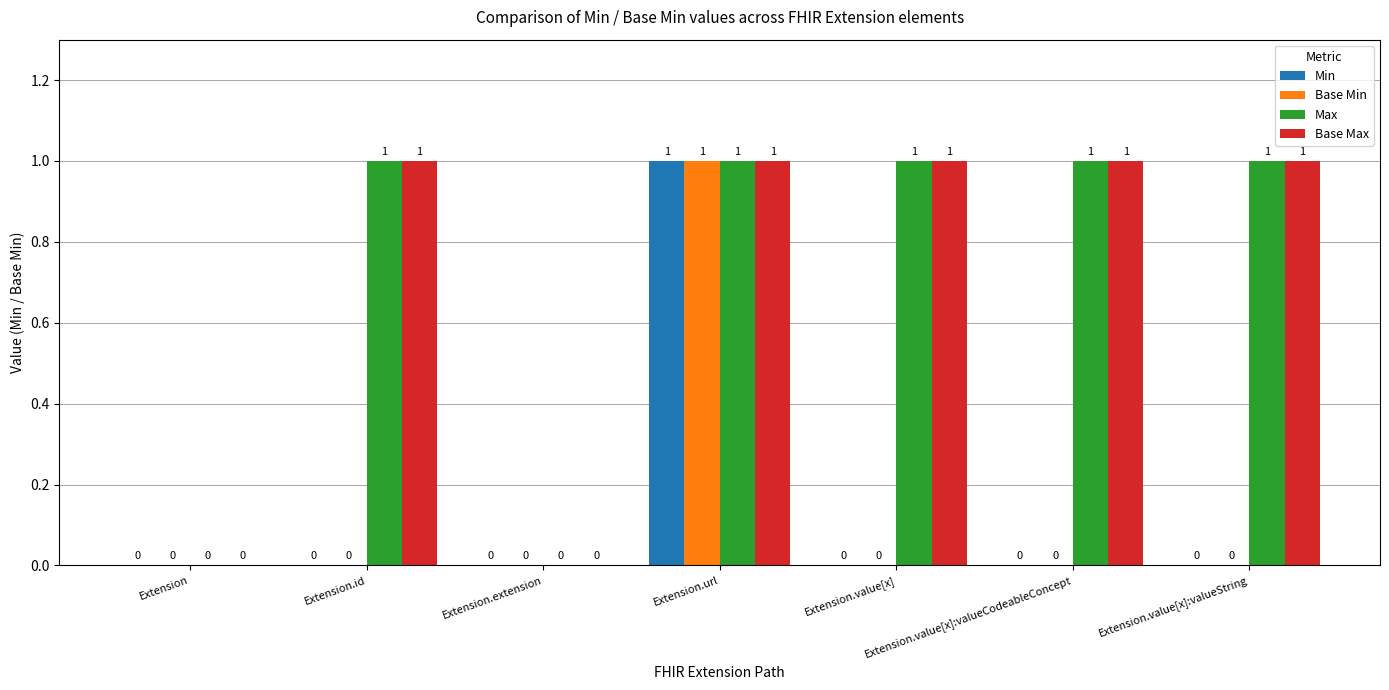

The Max series shows 2 at Extension.value[x]:valueCodeableConcept. True or false?

False